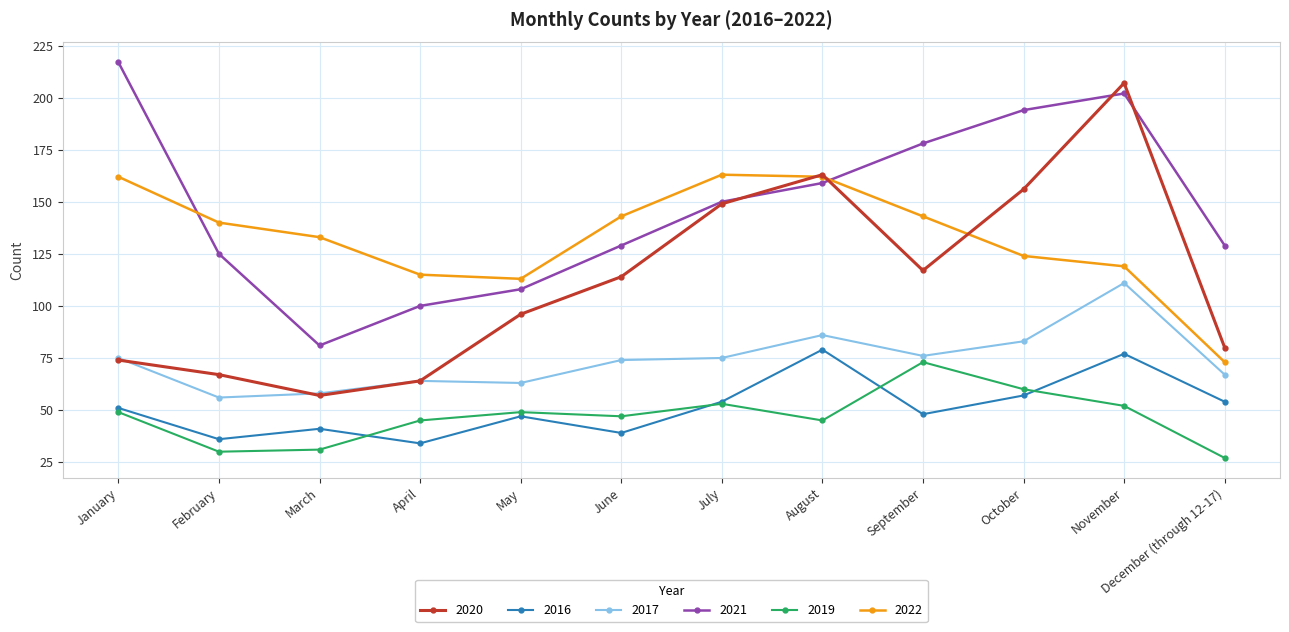

How many data points in 2020 are less than 114?

6